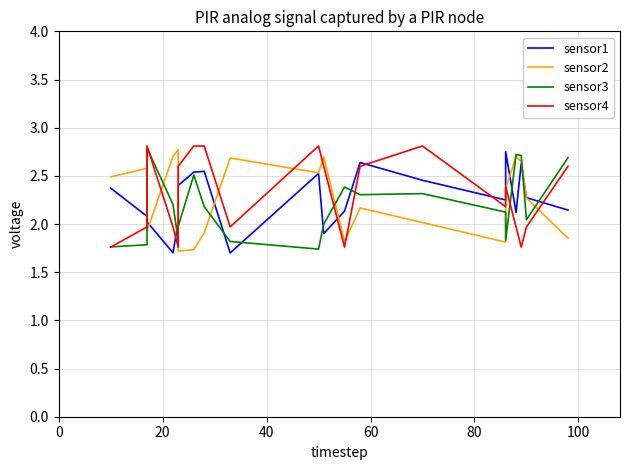

After their last crossing, which series has the higher values: sensor2 or sensor3?

sensor3